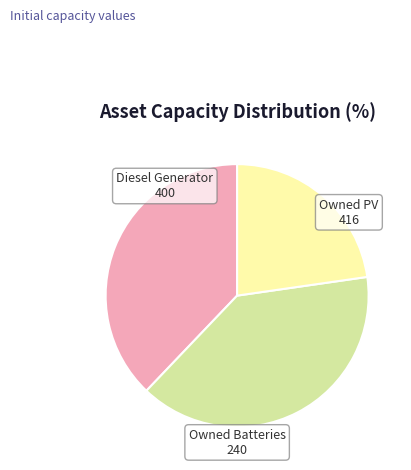

Does any single category account for the majority?

No